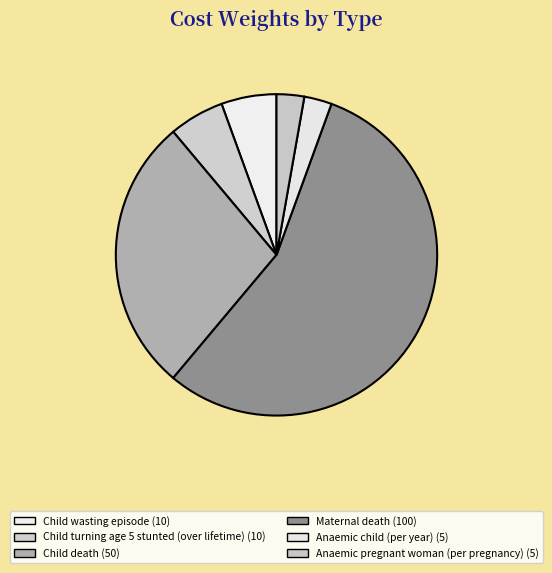

Does any single category account for the majority?

Yes